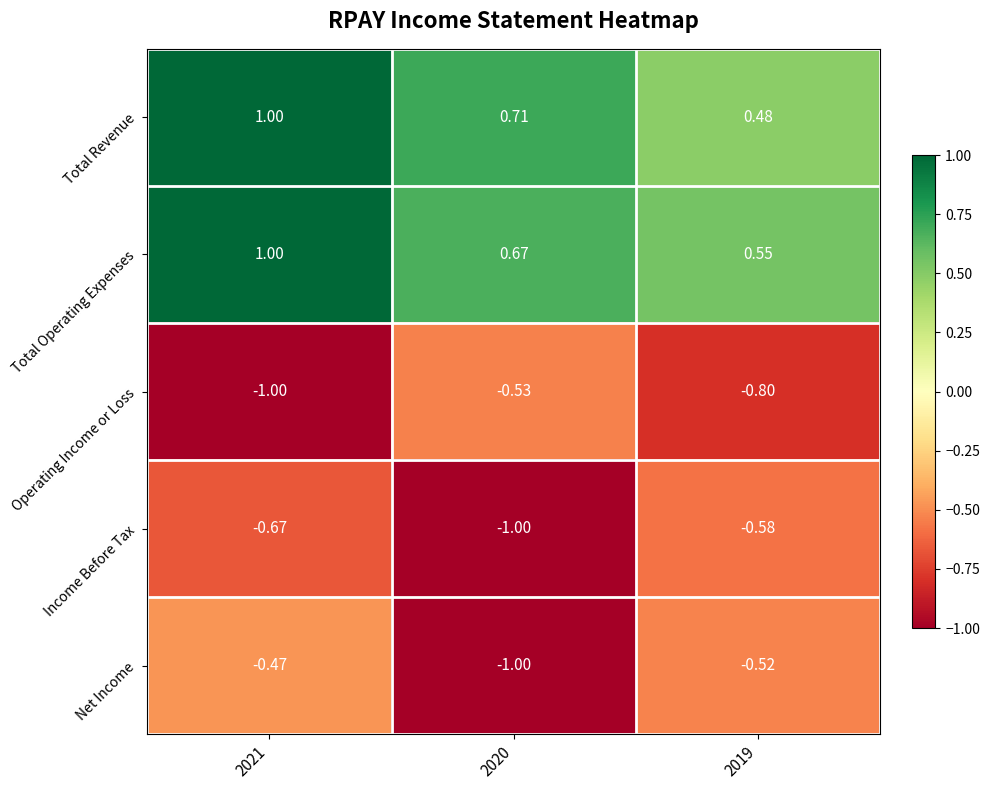

At which category is the sum across all series the highest?

2021